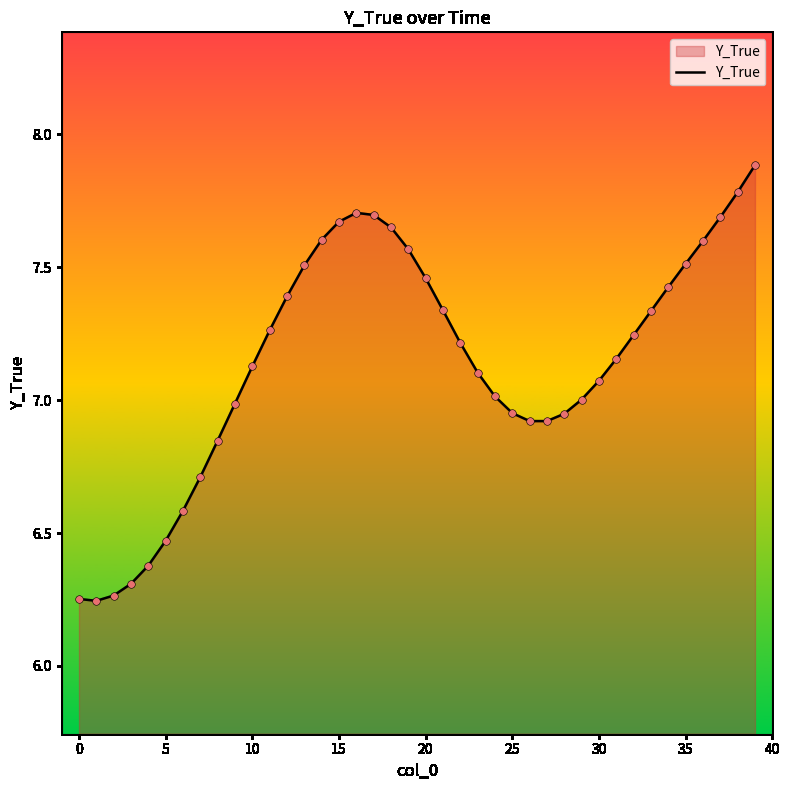

What is the difference between the maximum and minimum values?

1.6